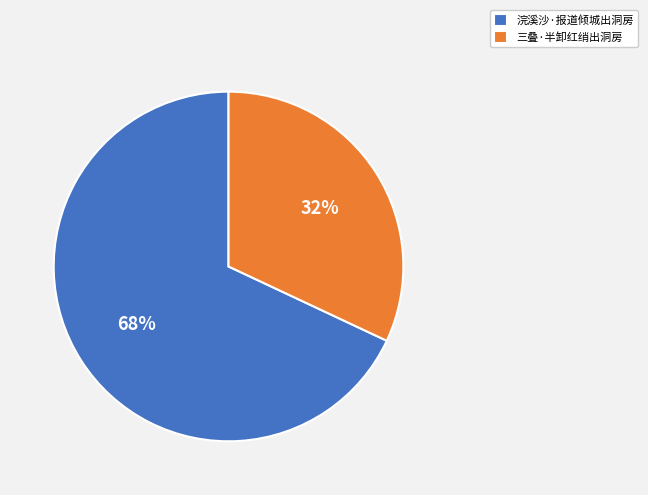

True or false: 三叠·半卸红绡出洞房 accounts for 32% of the total.

True